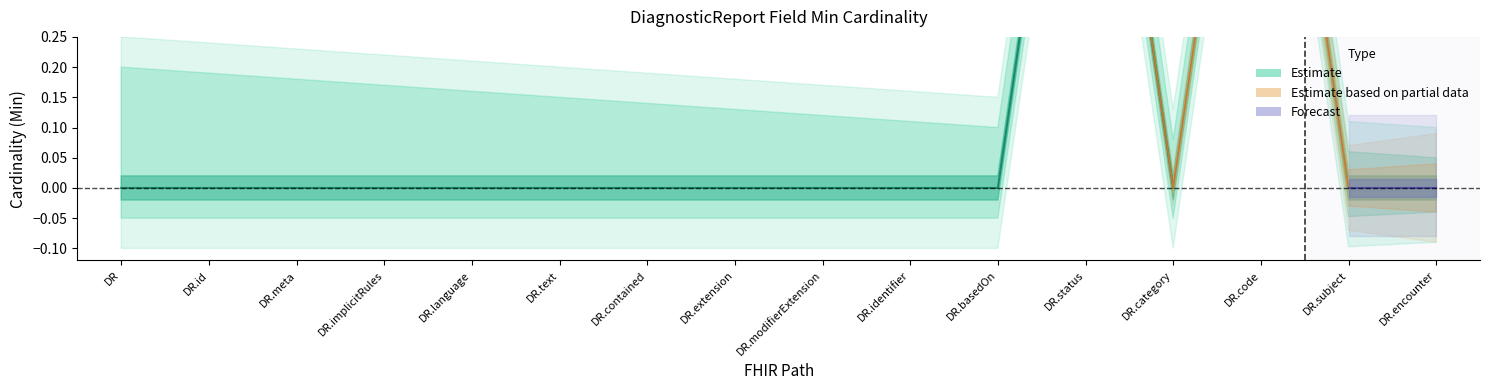

What are all the series names shown in the legend?

Estimate, Estimate based on partial data, Forecast